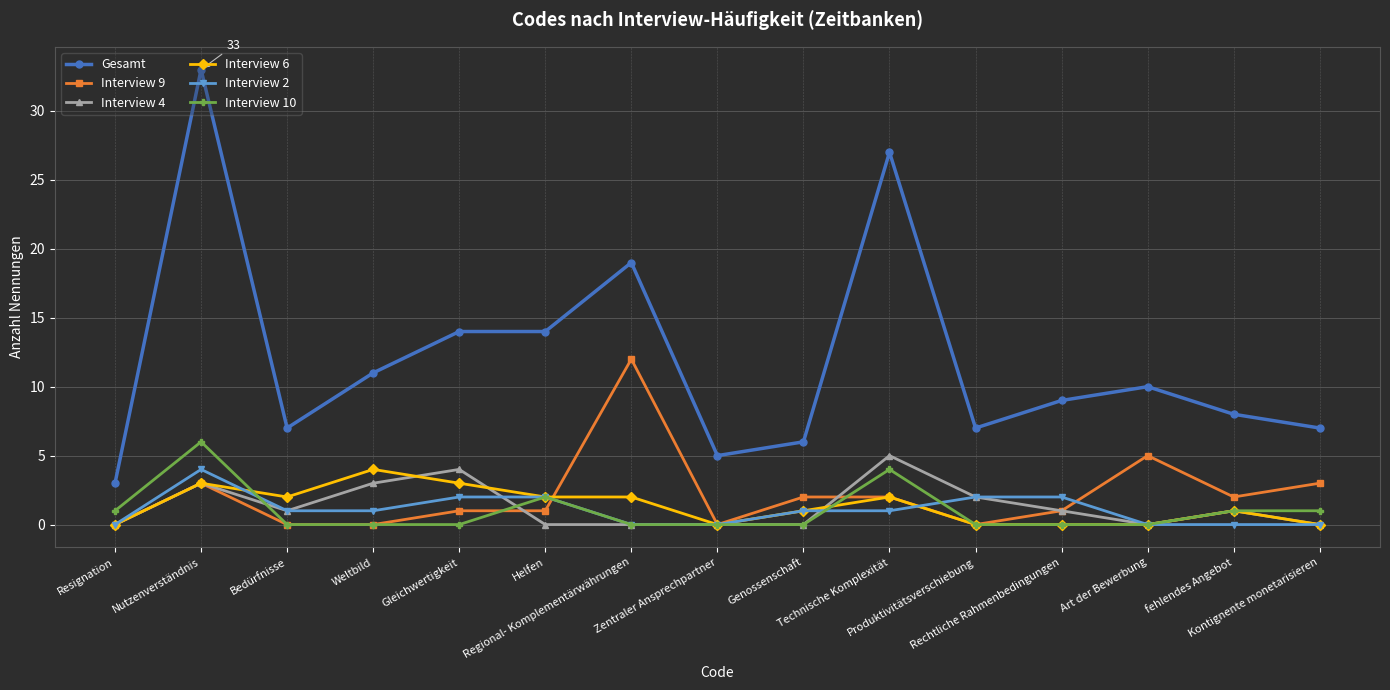

Is this an area chart (filled region under the line)?

No